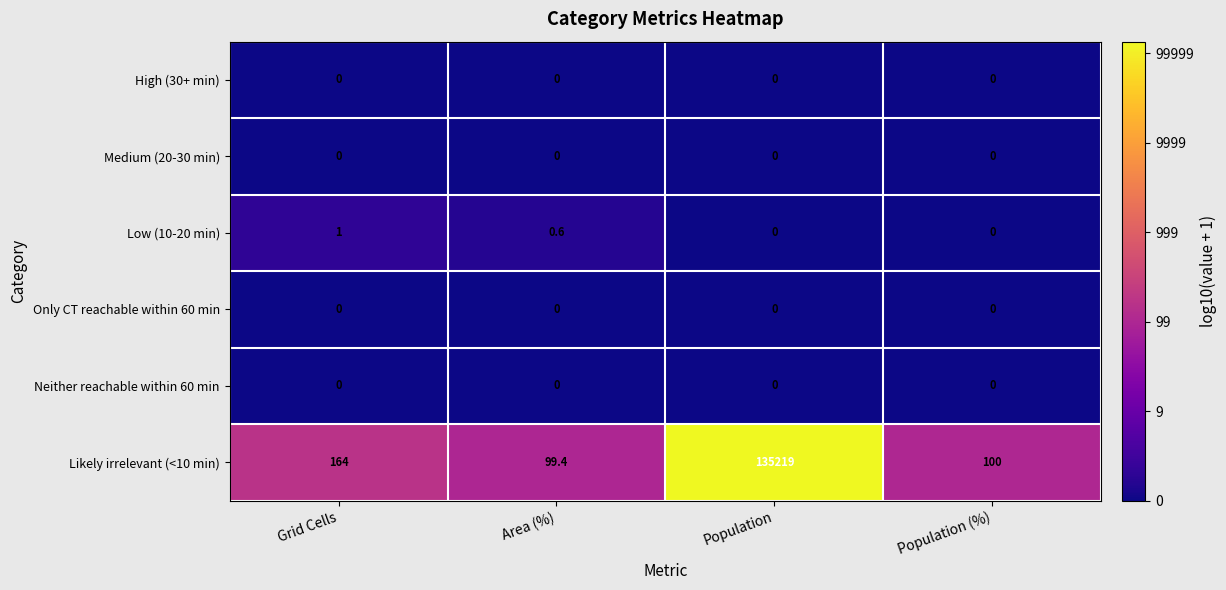

At which category is the sum across all series the highest?

Population